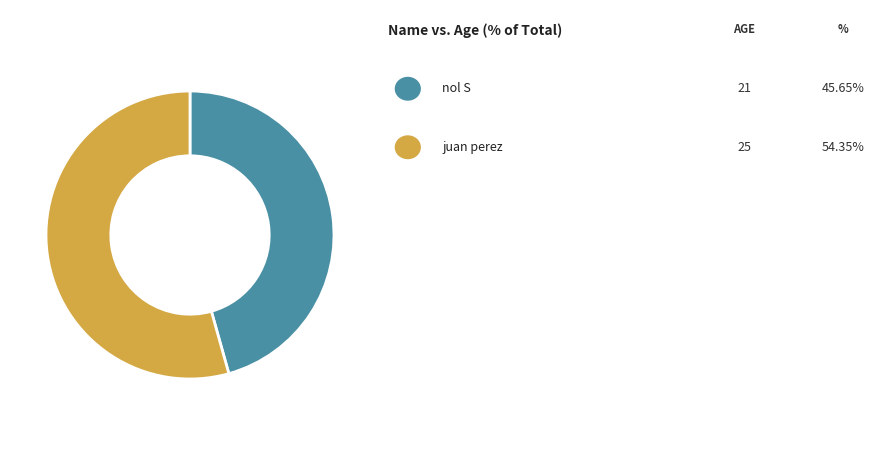

Does any single category account for the majority?

Yes